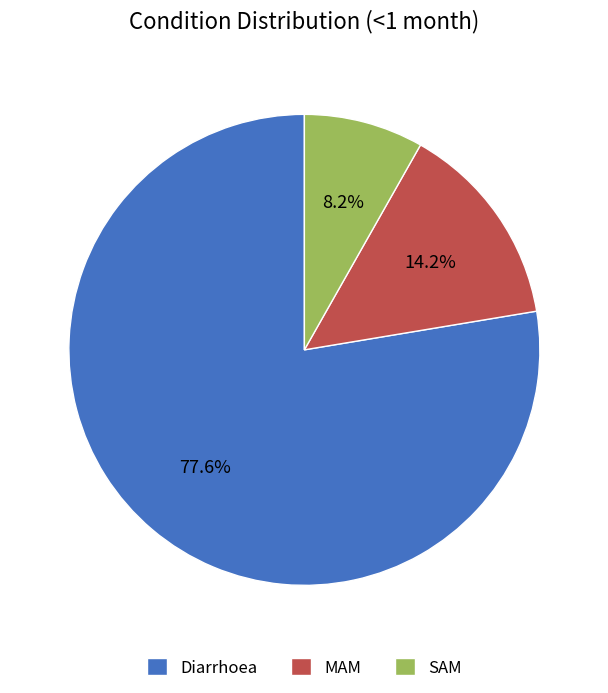

Which has a higher value, SAM or MAM?

MAM